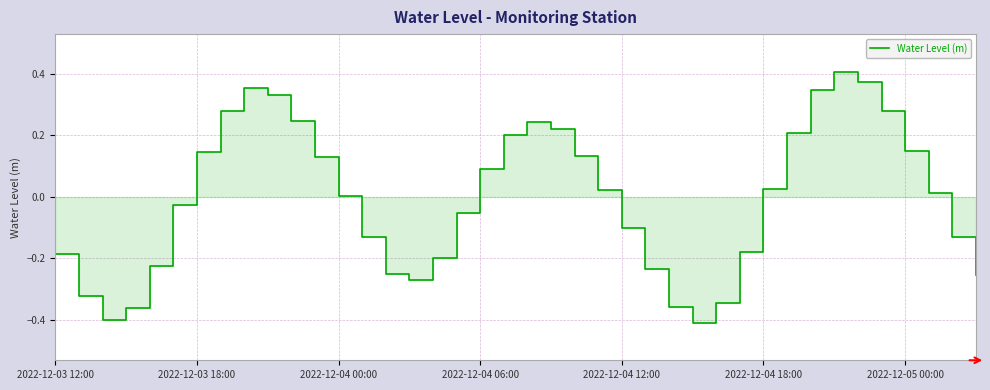

What is the smallest value displayed?

-0.4